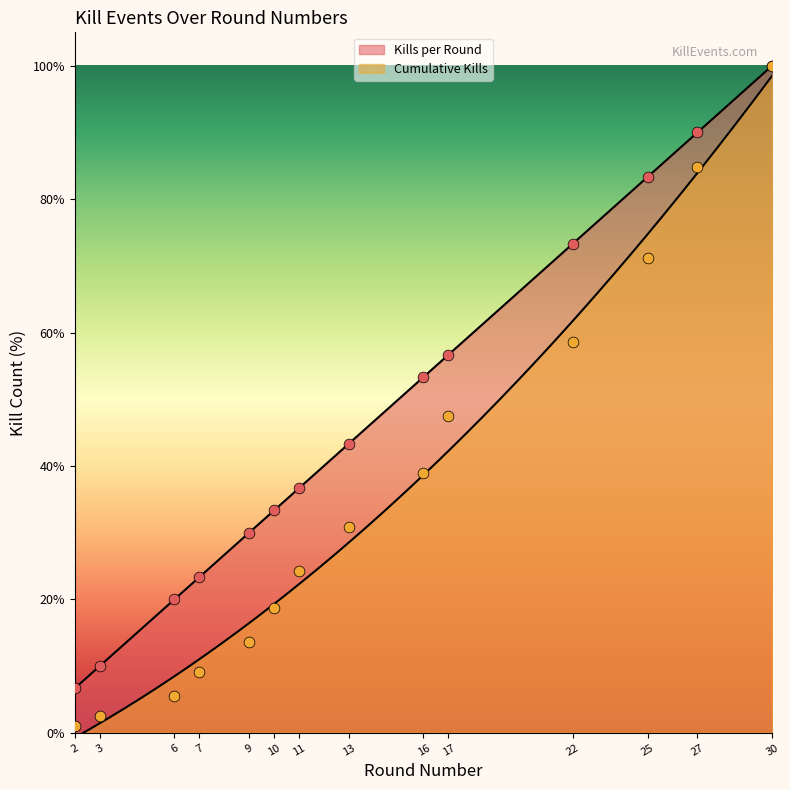

Which series contains the lowest Y value?

Cumulative Kills